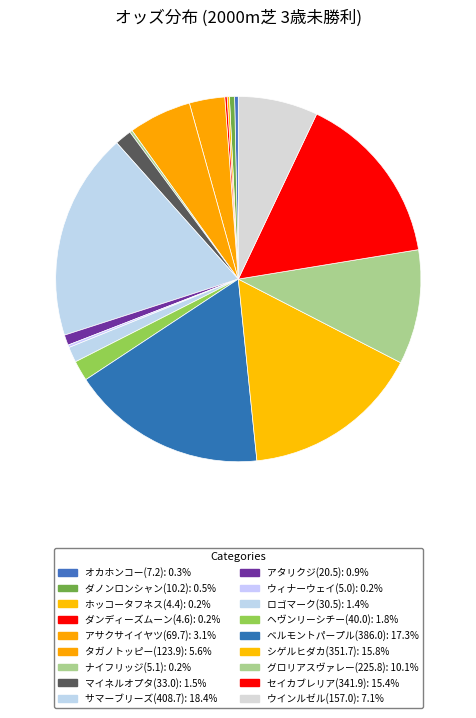

Rank the categories by value from highest to lowest.

サマーブリーズ(408.7), ベルモントパープル(386.0), シゲルヒダカ(351.7), セイカブレリア(341.9), グロリアスヴァレー(225.8), ウインルゼル(157.0), タガノトッピー(123.9), アサクサイイヤツ(69.7), ヘヴンリーシチー(40.0), マイネルオプタ(33.0), ロゴマーク(30.5), アタリクジ(20.5), ダノンロンシャン(10.2), オカホンコー(7.2), ナイフリッジ(5.1), ウィナーウェイ(5.0), ダンディーズムーン(4.6), ホッコータフネス(4.4)